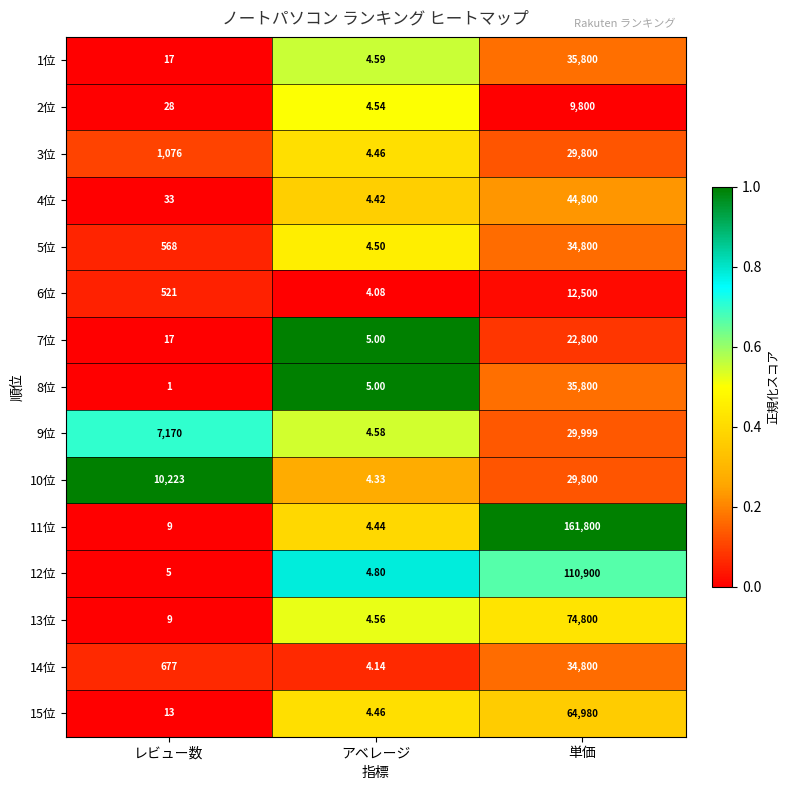

Rank the categories by 15位 value from highest to lowest.

単価, レビュー数, アベレージ